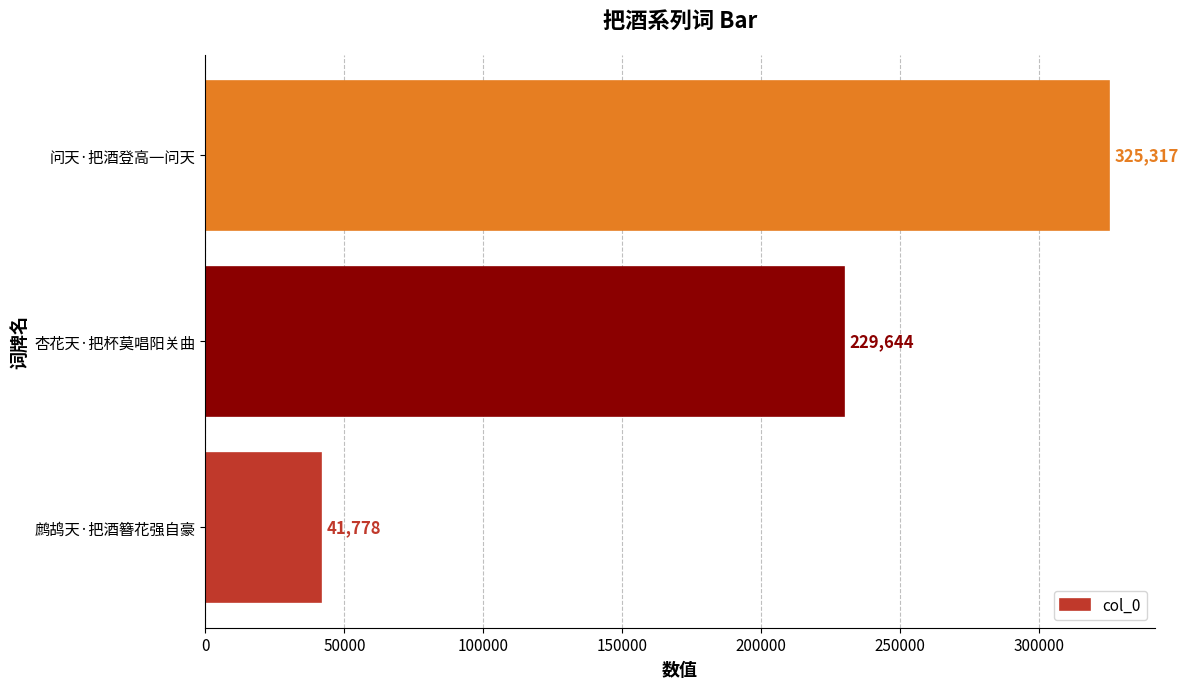

What is the change in value from 鹧鸪天·把酒簪花强自豪 to 问天·把酒登高一问天?

+283539